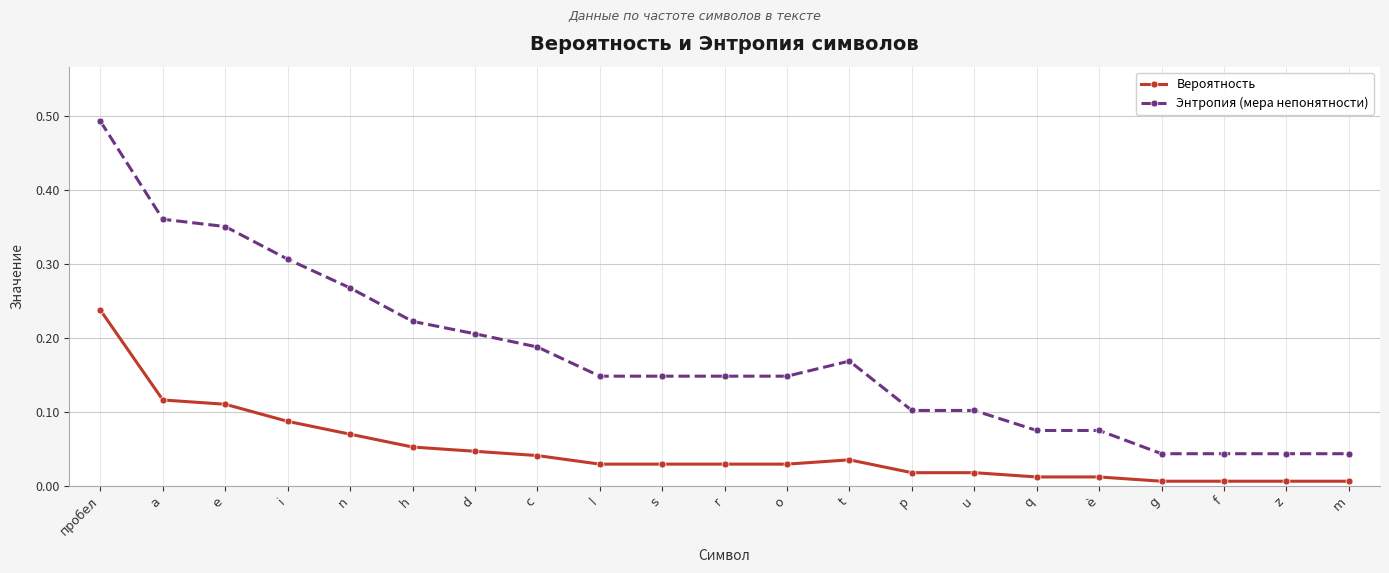

What is the label of the 6th point from the left?

h